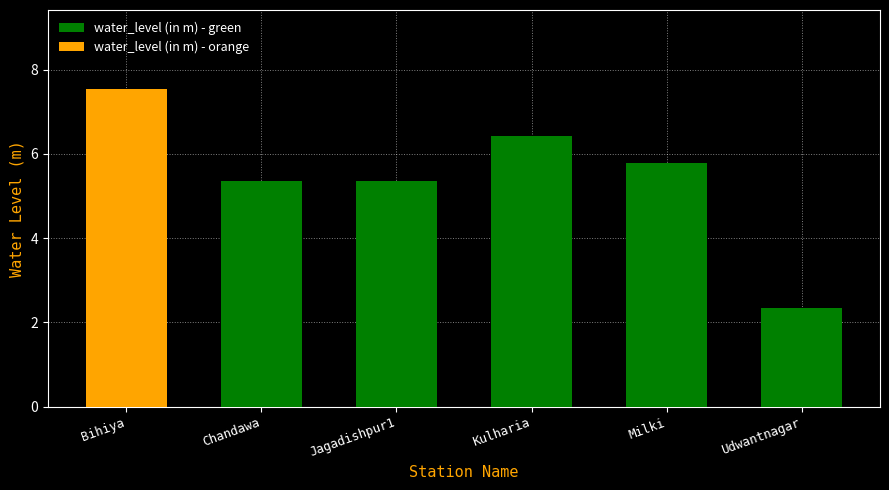

List the labels in order of value, smallest first.

Udwantnagar, Chandawa, Jagadishpur1, Milki, Kulharia, Bihiya